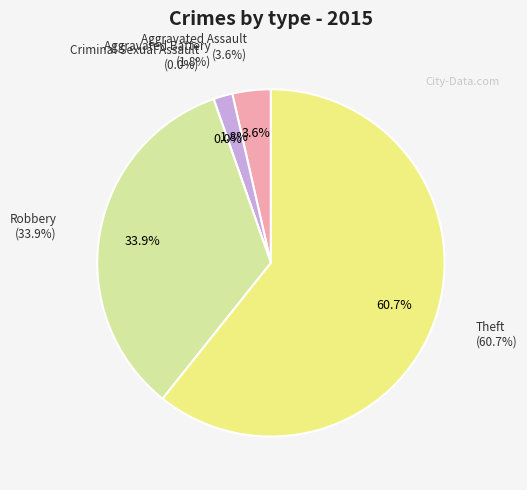

Rank the categories by value from highest to lowest.

Theft, Robbery, Aggravated Assault, Aggravated Battery, Criminal Sexual Assault